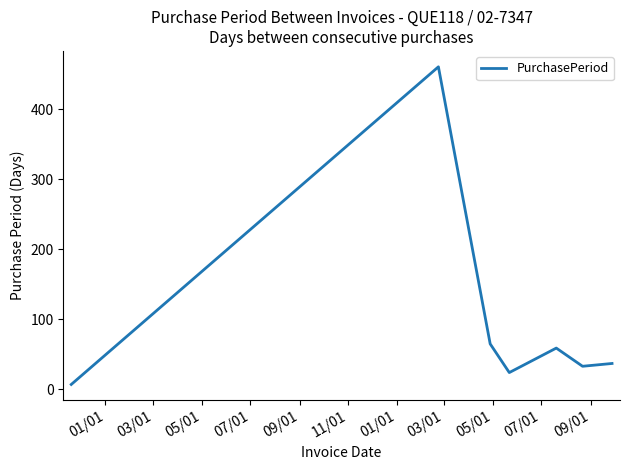

What is the maximum value shown in the chart?

461